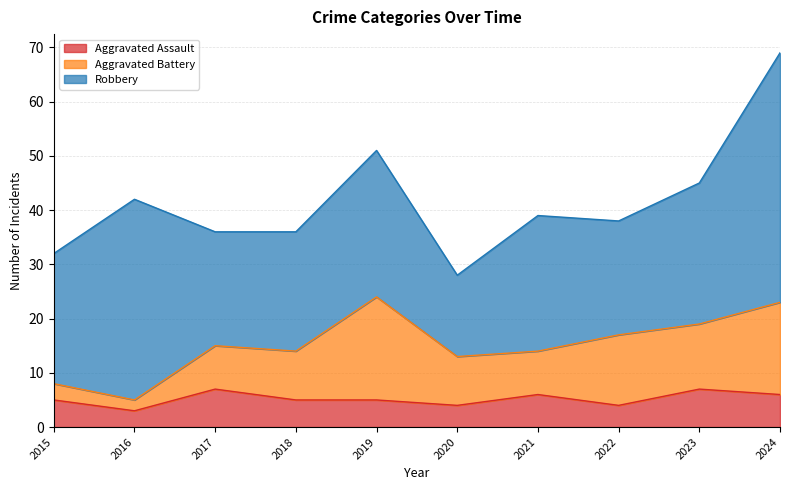

Where does the Aggravated Battery series first go above 9?

2019